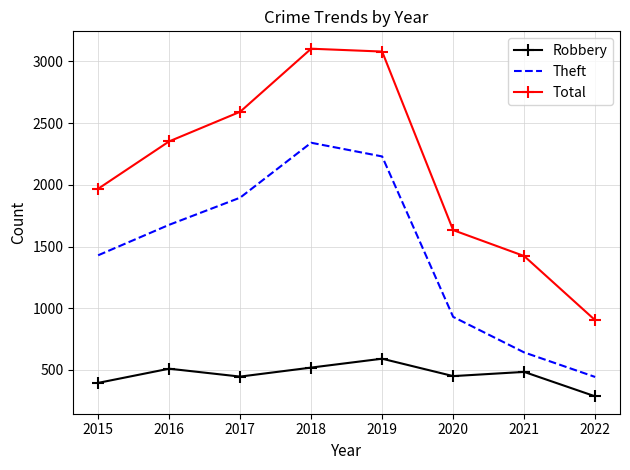

Which category has the lowest value across all series?

2022